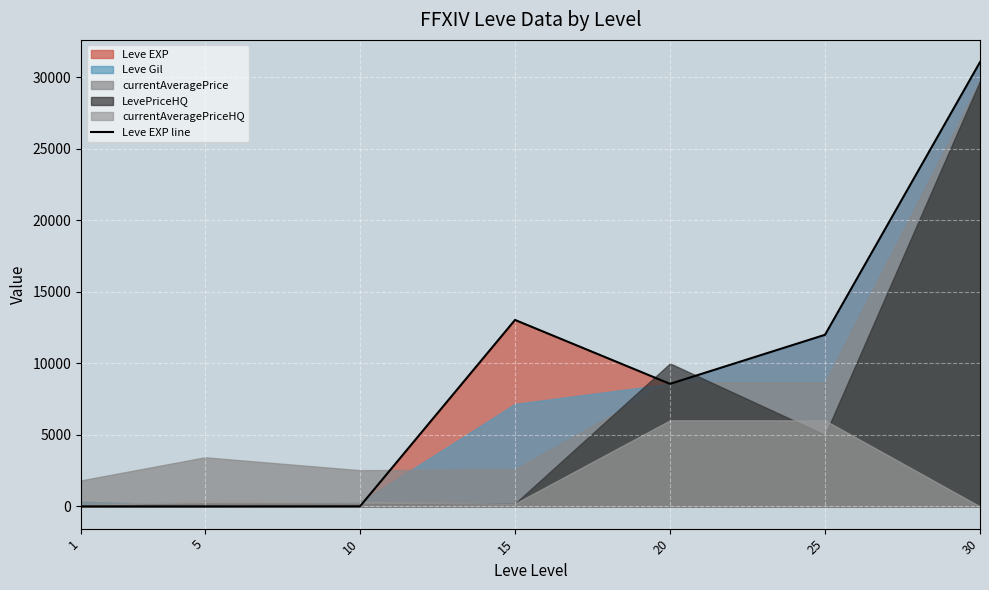

What is the minimum value shown in the chart?

1